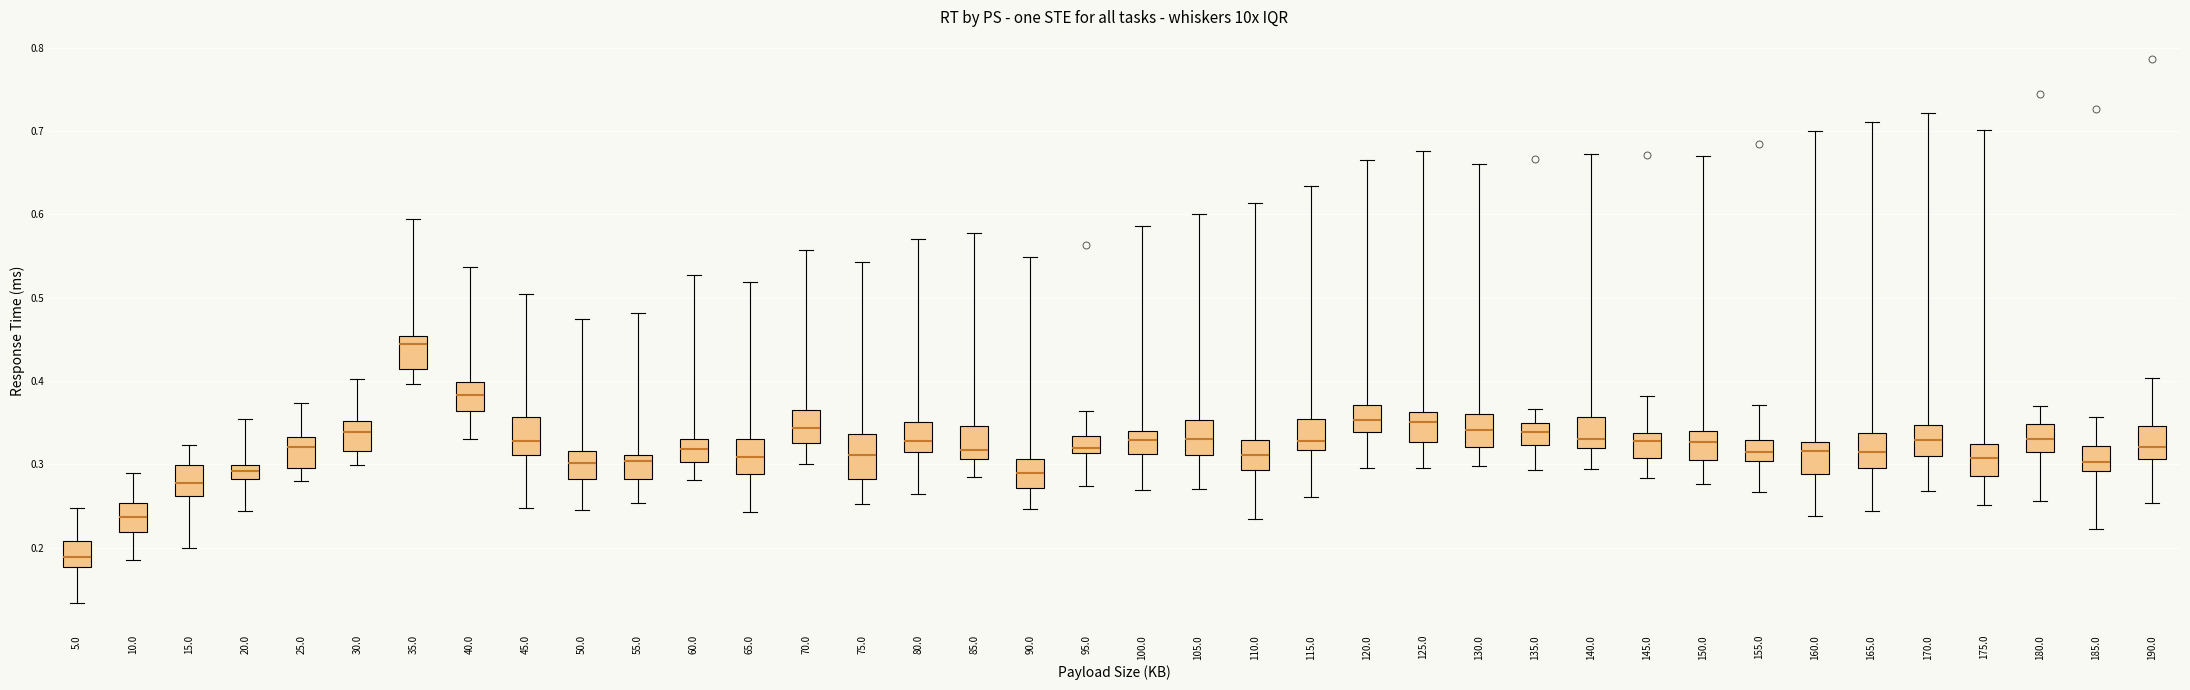

Where is the upper edge of the box at x = 10.0 on the y-axis? The values are not printed on the chart, so give them approximately, as read against the axis.

0.25